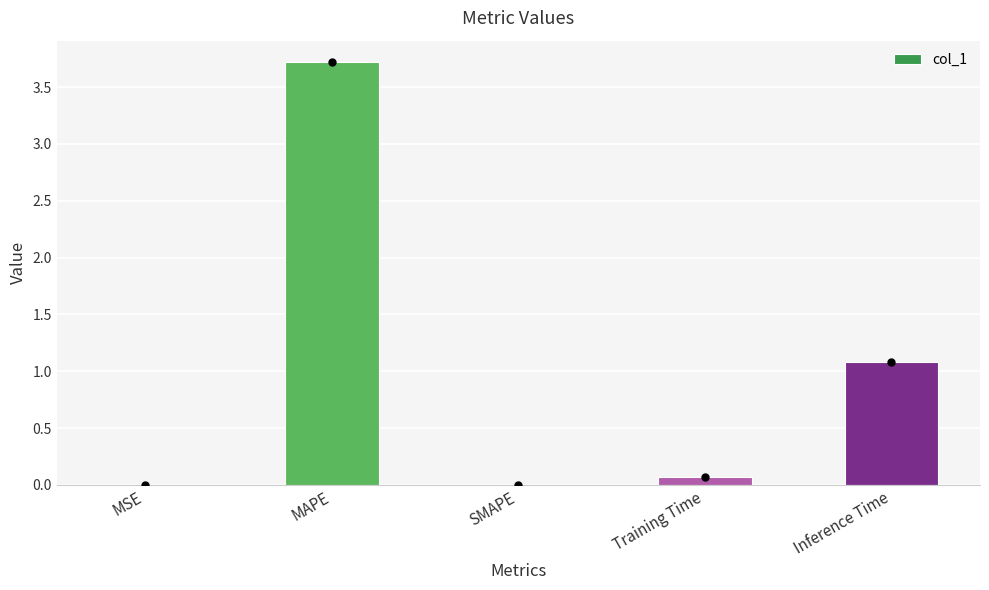

What is the change in value from MSE to MAPE?

+3.7